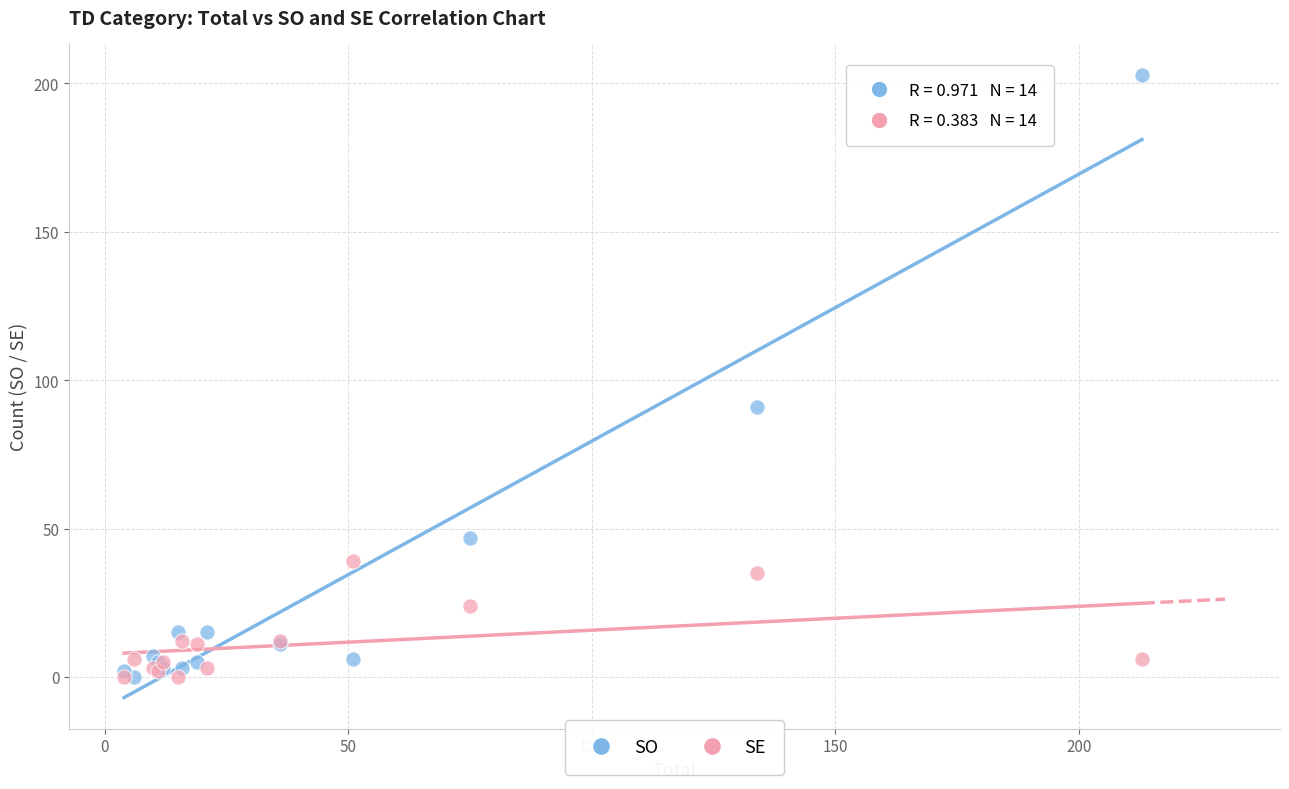

In the SO series, what Y value is closest to 101?

91